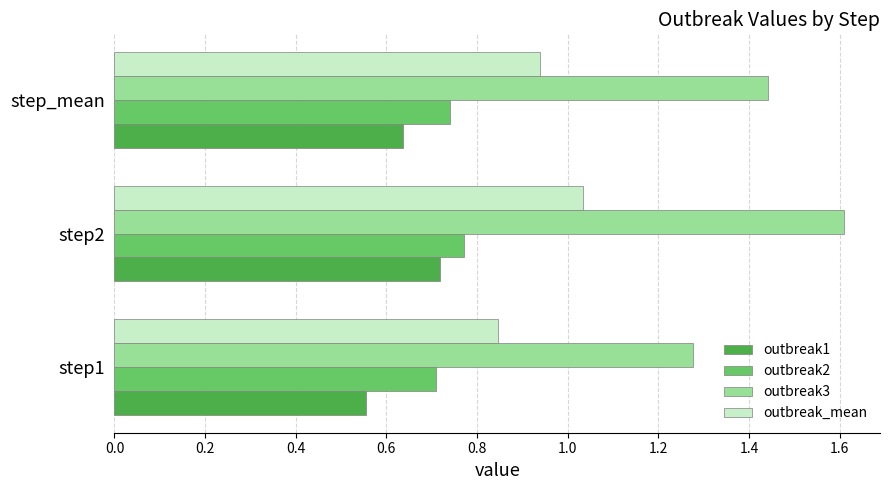

True or false: outbreak2 has a value of 1.3 at step2.

False